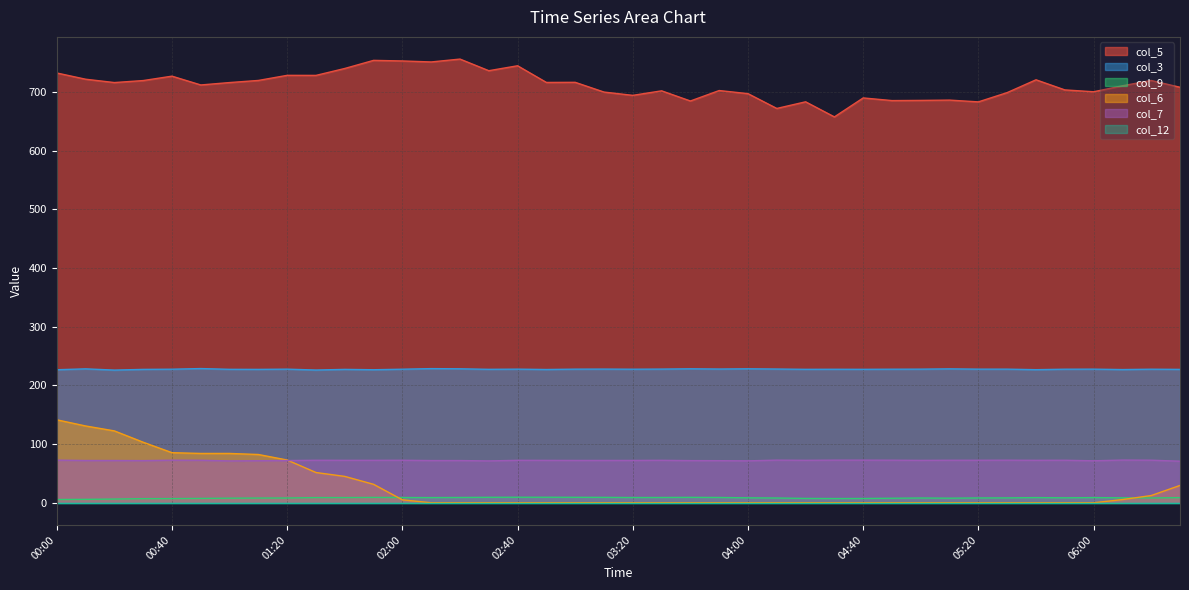

At which category does the chart reach its minimum across all series?

02:10